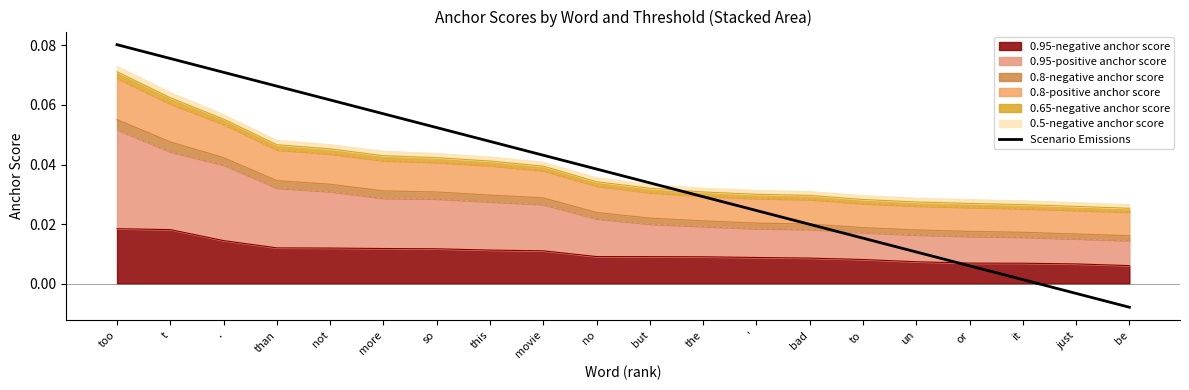

Does the chart have visible grid lines?

No